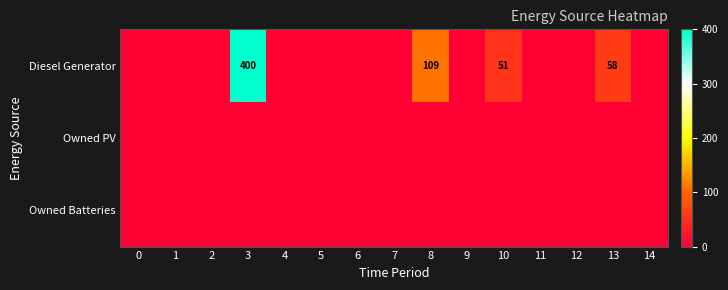

The value of Diesel Generator at 8 is 109. True or false?

True